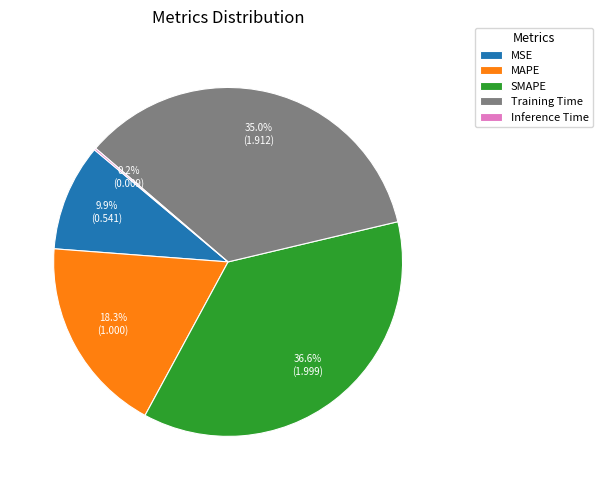

Which category has the biggest portion of the pie?

SMAPE